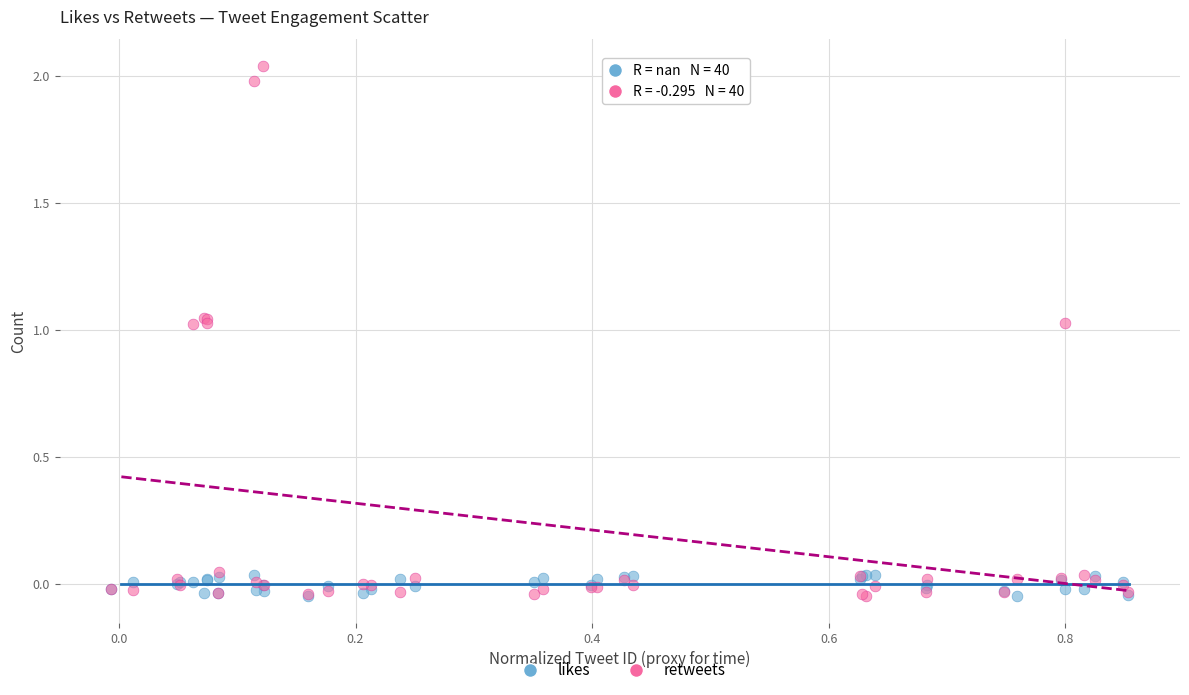

What is the X range (max minus min) for the scatter plot?

0.9